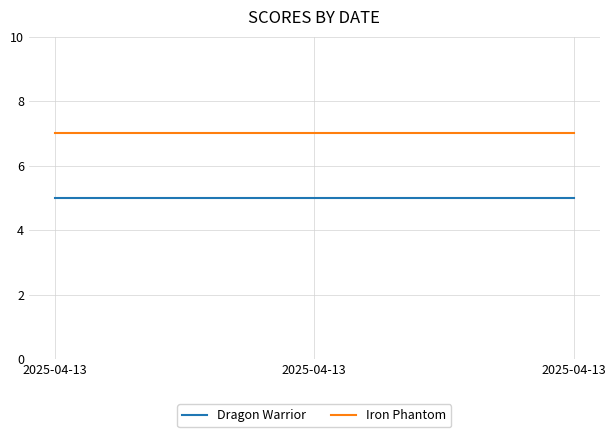

At which category is the sum across all series the highest?

2025-04-13